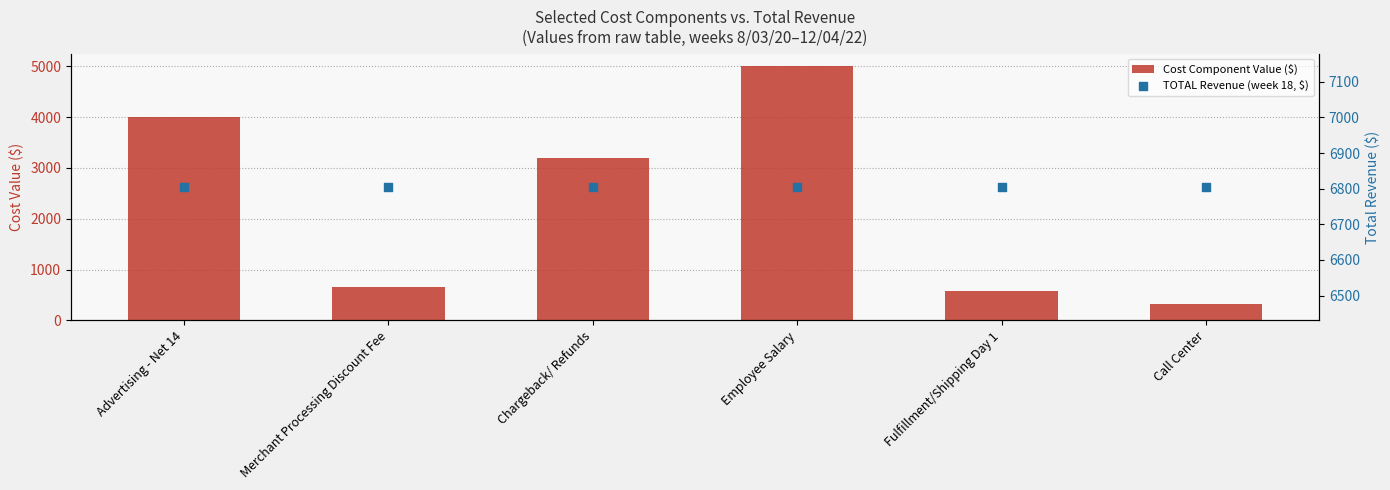

At how many categories does at least one series exceed 6259?

6